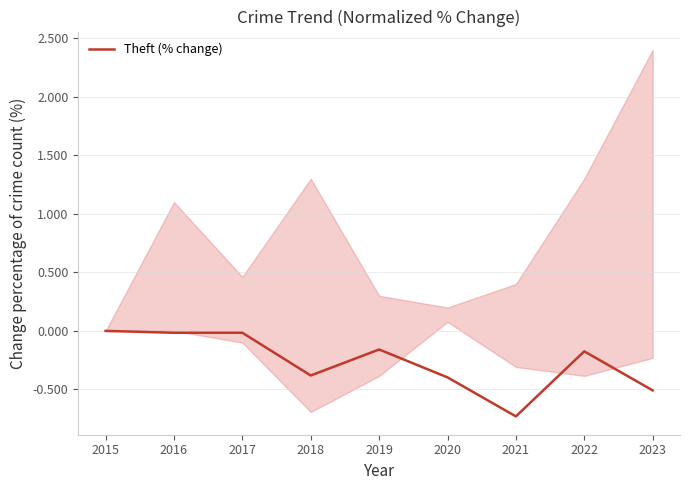

Reading right to left, transcribe all the data shown in this chart.

-0.5	-0.2	-0.7	-0.4	-0.2	-0.4	-0.0	-0.0	0.0